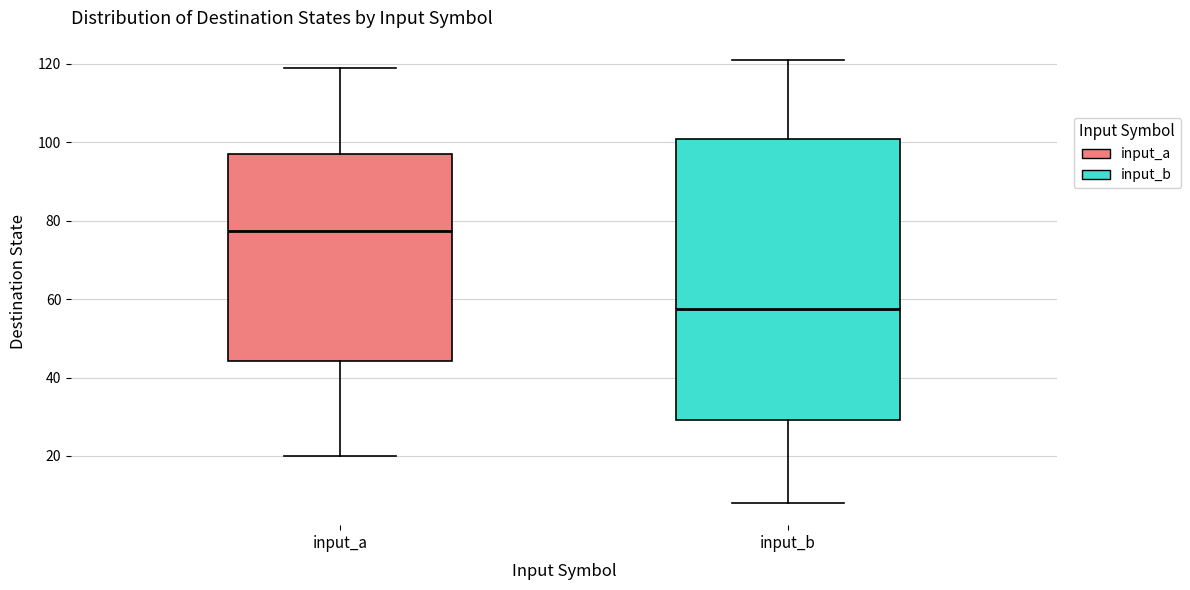

Reading left to right, read every box against the y-axis: the position of its median line, the range the box covers, and the ends of its whiskers. The values are not printed on the chart, so give them approximately, as read against the axis.

input_a: median 78, box 44 to 98, whiskers 20 to 120
input_b: median 58, box 30 to 100, whiskers 8 to 122